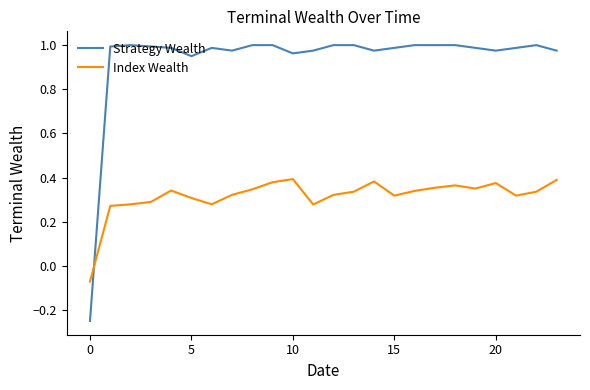

Which series has the largest range (max minus min)?

Strategy Wealth